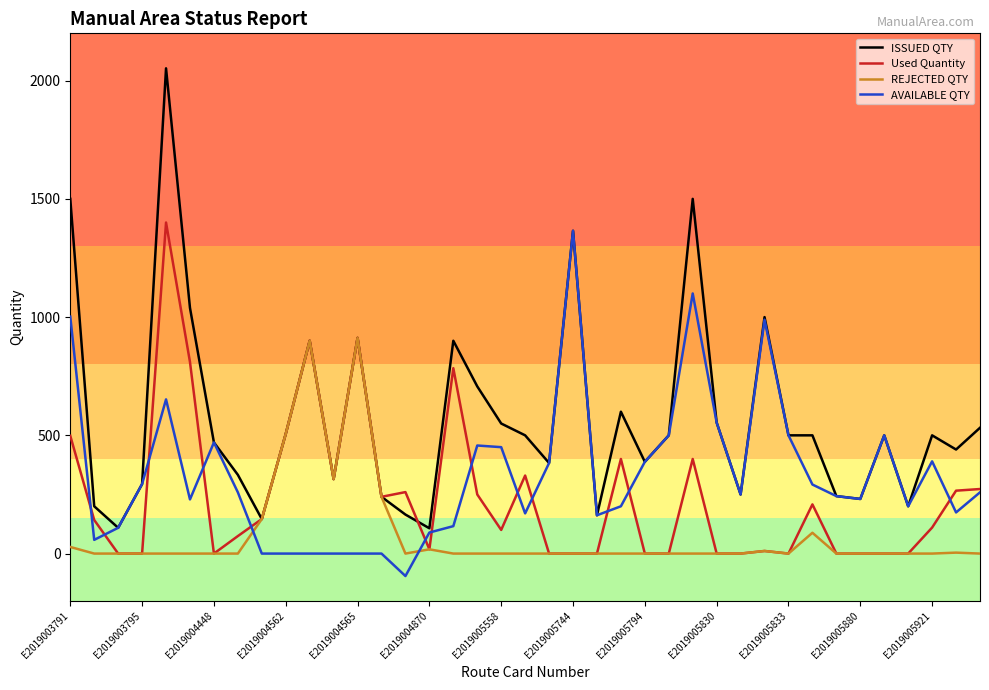

At how many categories does at least one series exceed 1992?

1